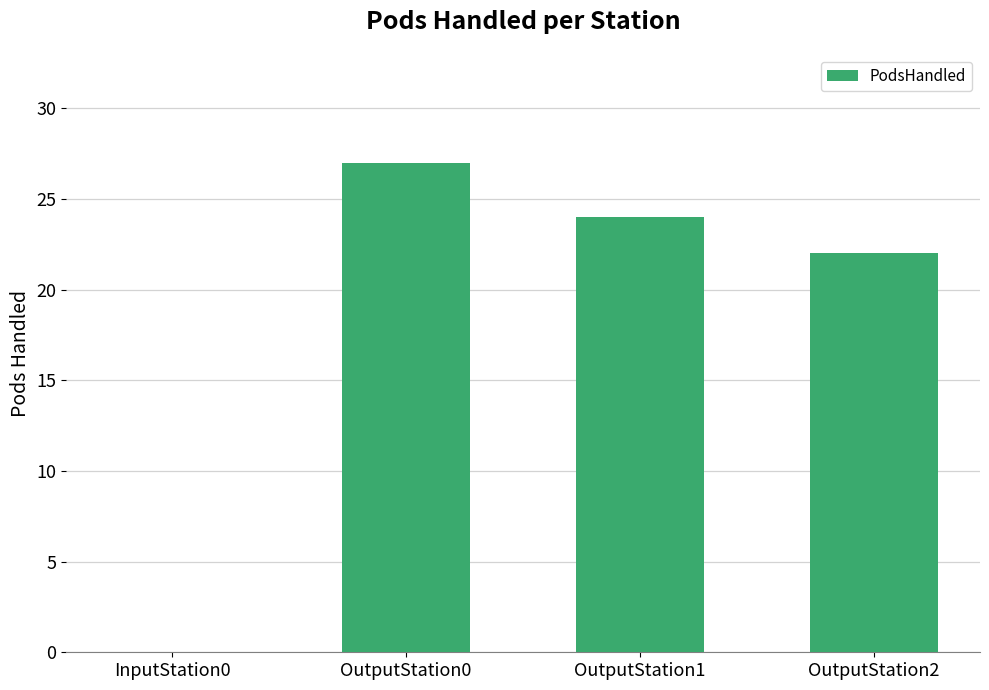

The value at OutputStation1 is 24. True or false?

True